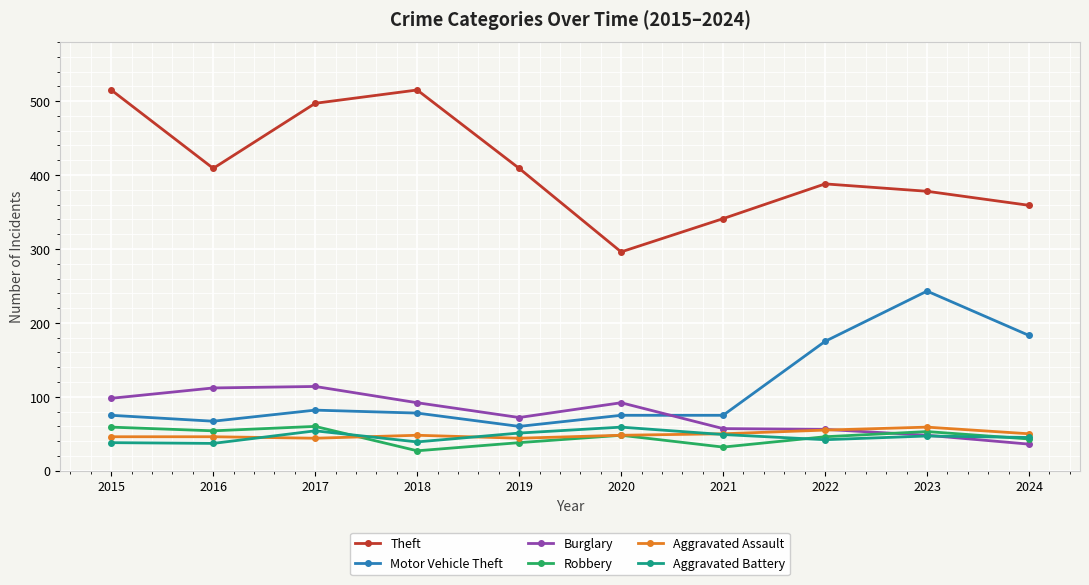

What is the sum of the Aggravated Battery values at 2021 and 2020?

108